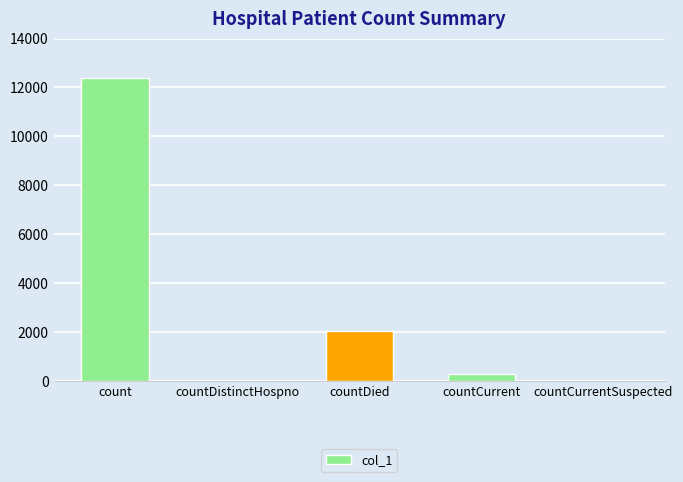

Where is the data nearest to the value 6201?

countDied